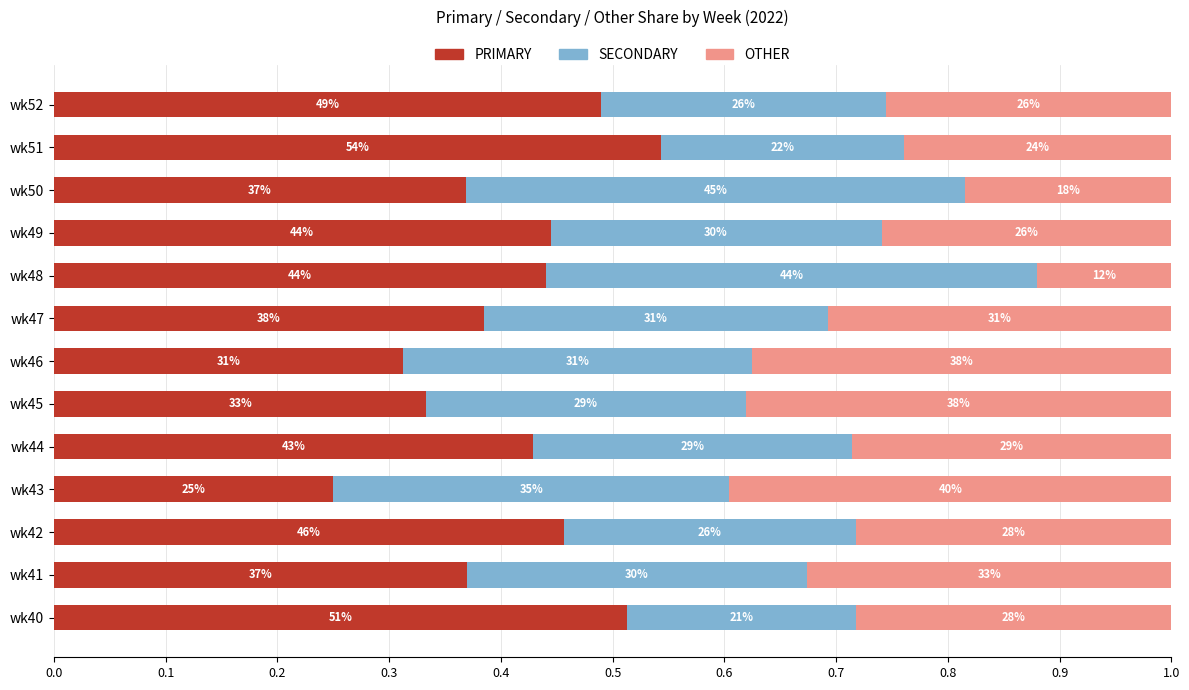

What are all the series names shown in the legend?

PRIMARY, SECONDARY, OTHER